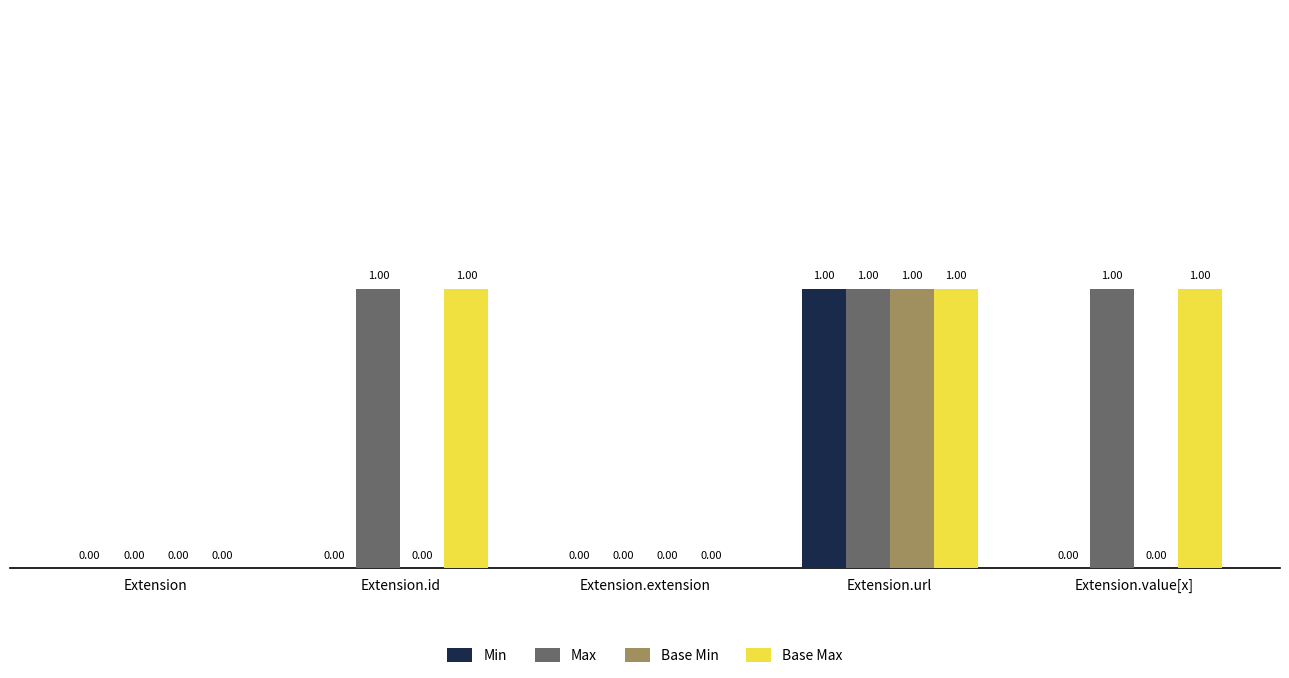

Is the value of Base Min at Extension.url greater than the value of Base Max at Extension?

Yes